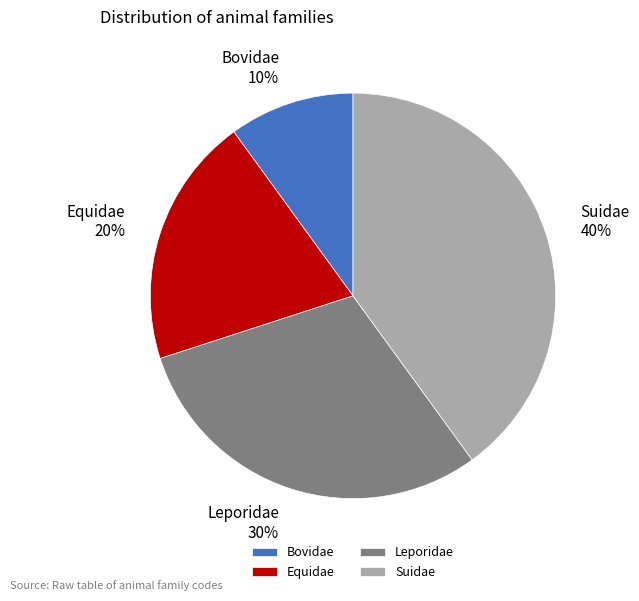

To the nearest percent, what is the average slice percentage?

25%